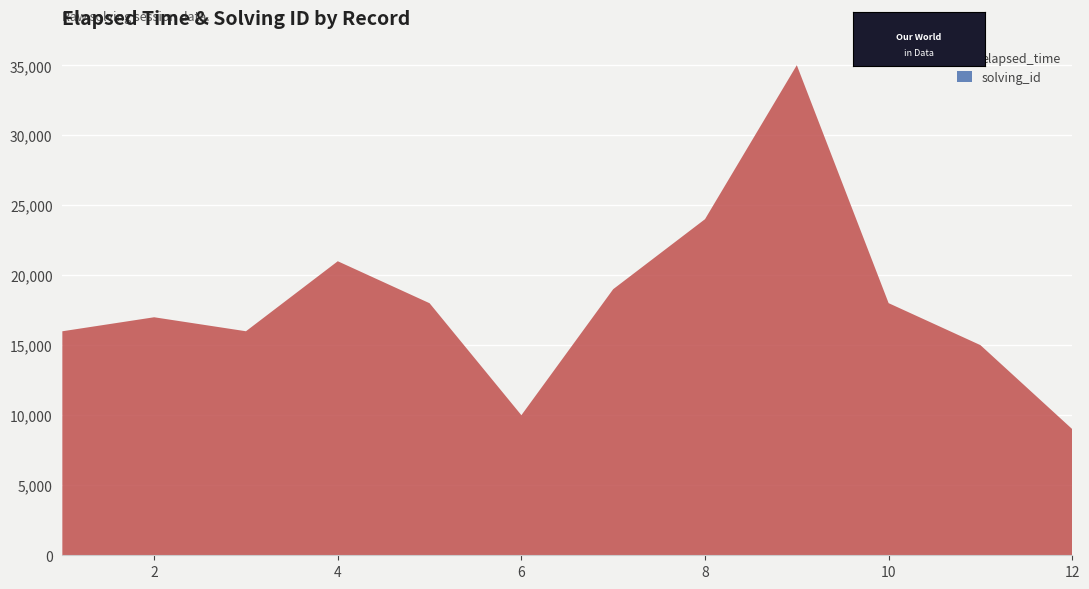

Reading left to right, extract all data points from this chart.

elapsed_time: 1=16000	2=17000	3=16000	4=21000	5=18000	6=10000	7=19000	8=24000	9=35000	10=18000	11=15000	12=9000
solving_id: 1=1	2=2	3=3	4=4	5=5	6=6	7=7	8=8	9=9	10=10	11=11	12=12